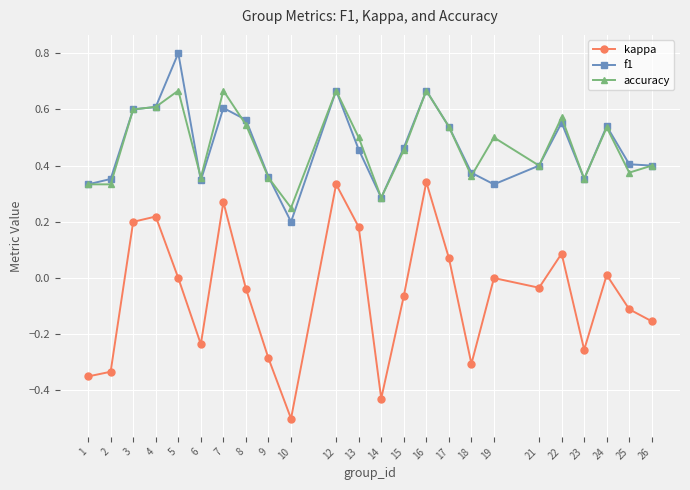

True or false: f1 has a value of 0.6 at 7.

True